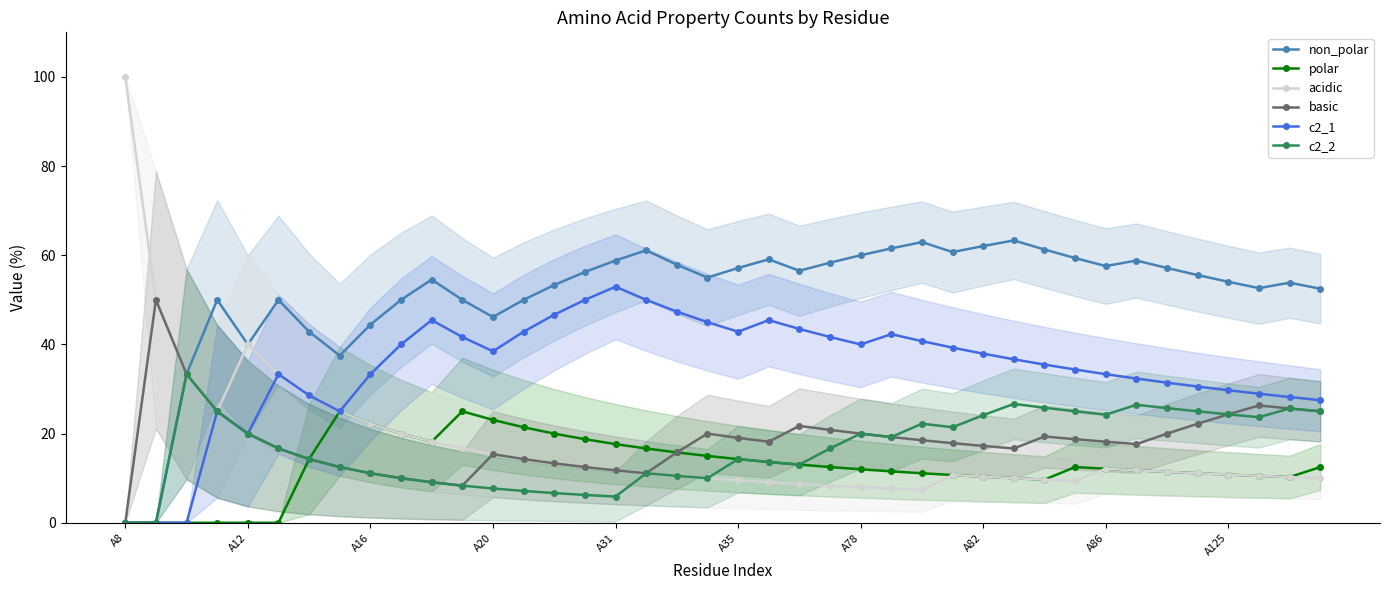

How many lines are shown in the chart?

6